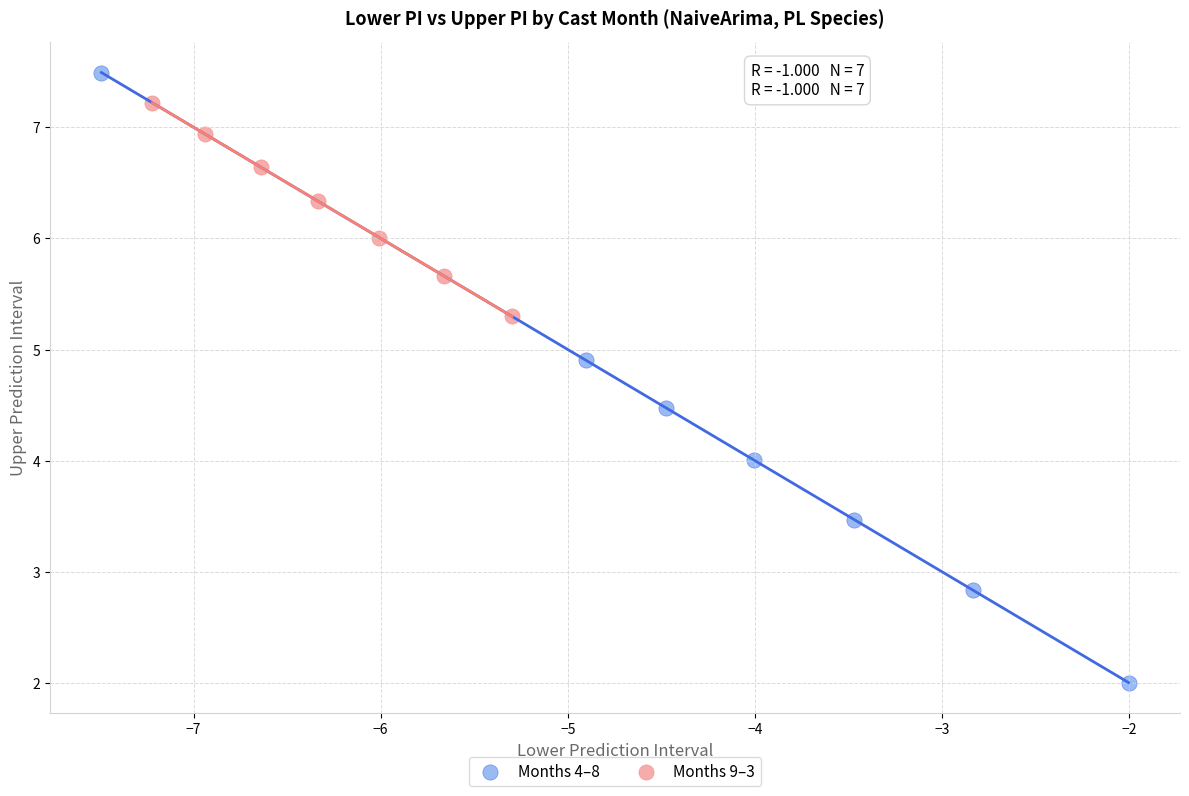

Which series contains the highest Y value?

Months 4–8